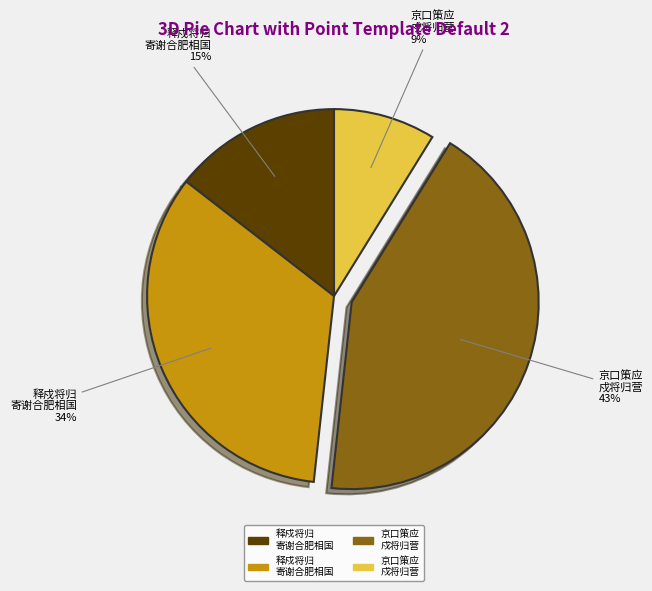

To the nearest percent, what is the average slice percentage?

25%